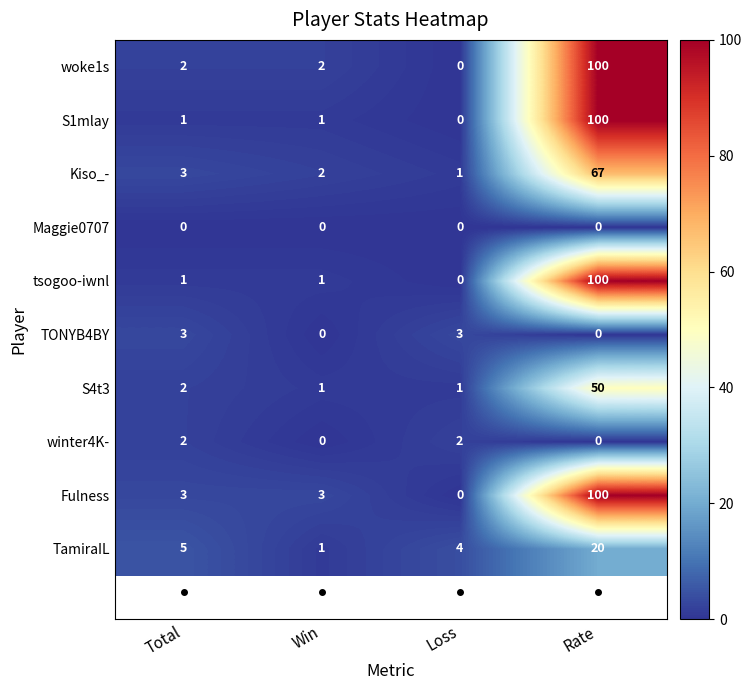

What is the difference between the highest and lowest values at Total?

5